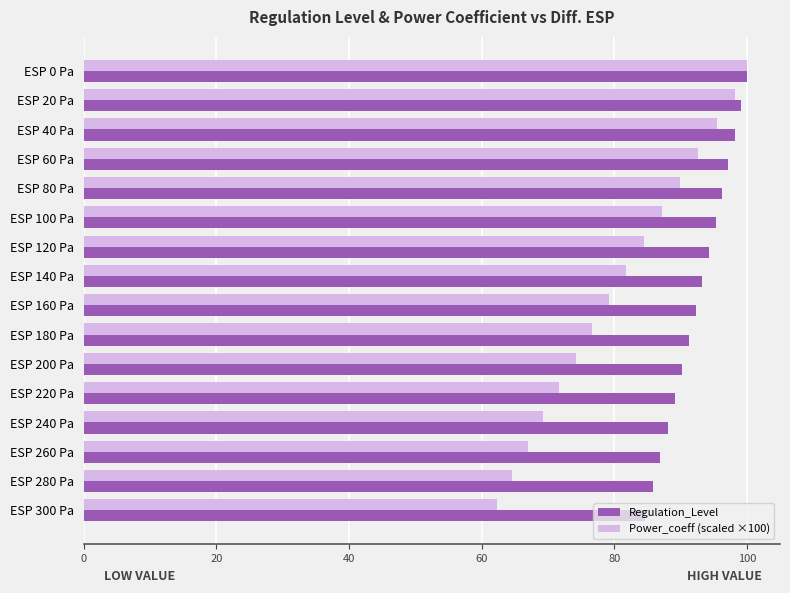

Rank the categories by Regulation_Level value from highest to lowest.

ESP 0 Pa, ESP 20 Pa, ESP 40 Pa, ESP 60 Pa, ESP 80 Pa, ESP 100 Pa, ESP 120 Pa, ESP 140 Pa, ESP 160 Pa, ESP 180 Pa, ESP 200 Pa, ESP 220 Pa, ESP 240 Pa, ESP 260 Pa, ESP 280 Pa, ESP 300 Pa